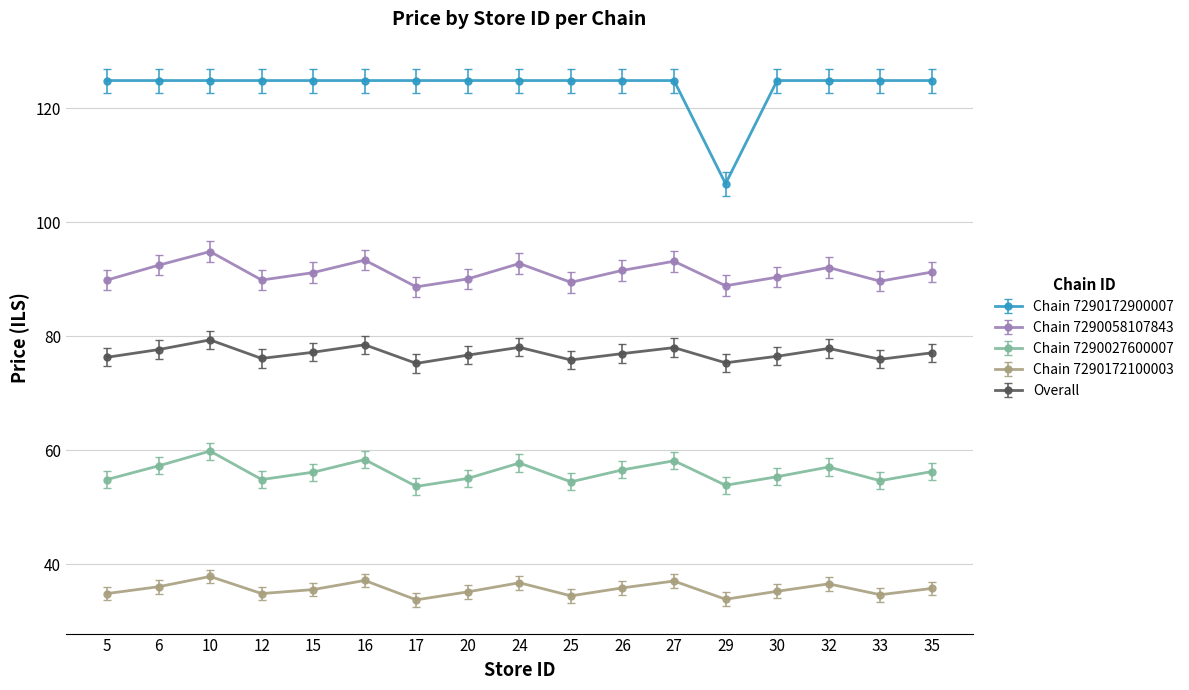

In Chain 7290058107843, how many points are higher than both neighbors (excluding endpoints)?

5